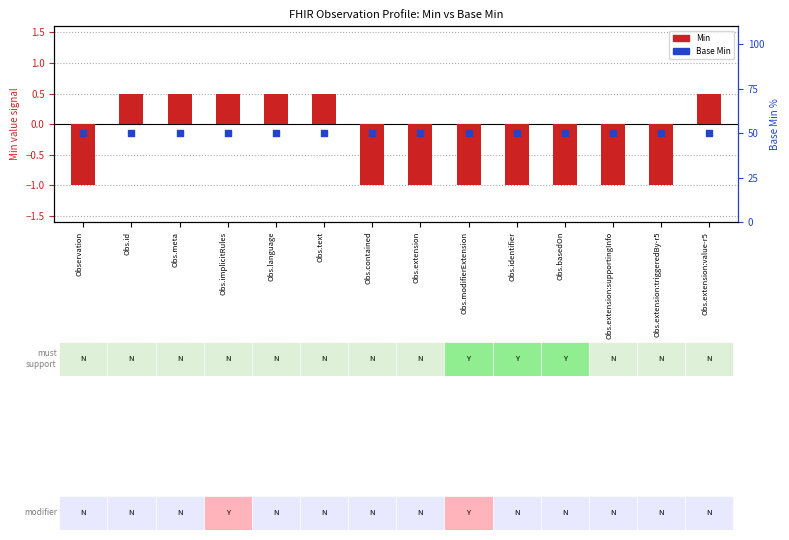

Is the value of Min (0=unbounded → −1) at Observation greater than the value of Base Min (mapped %) at Obs.text?

No